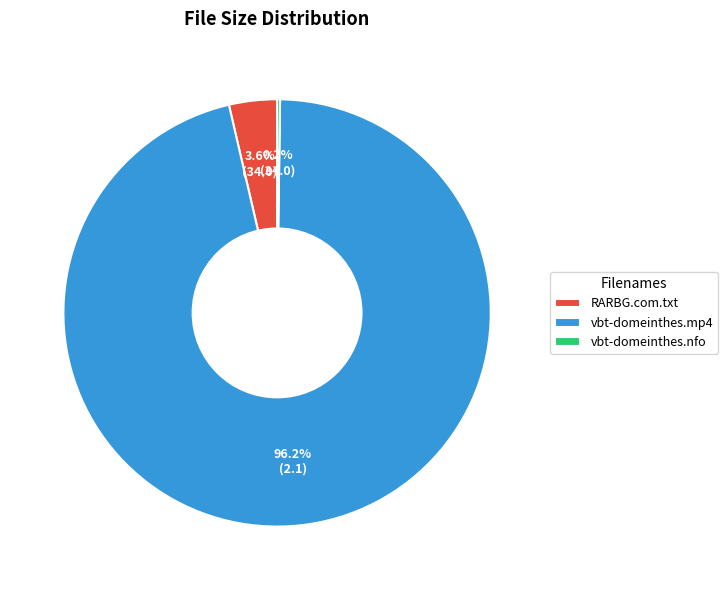

Which slice is the largest?

vbt-domeinthes.mp4